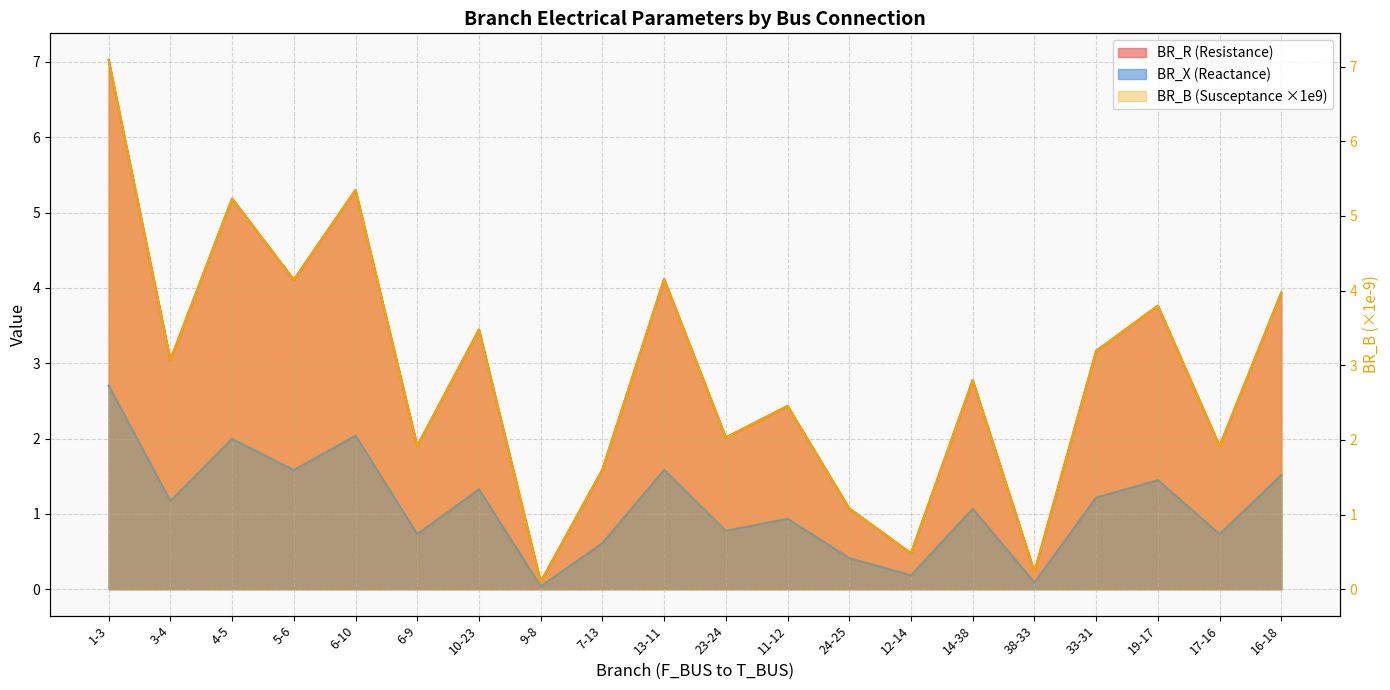

What is the sum of the BR_B values at 24-25 and 9-8?

0.4